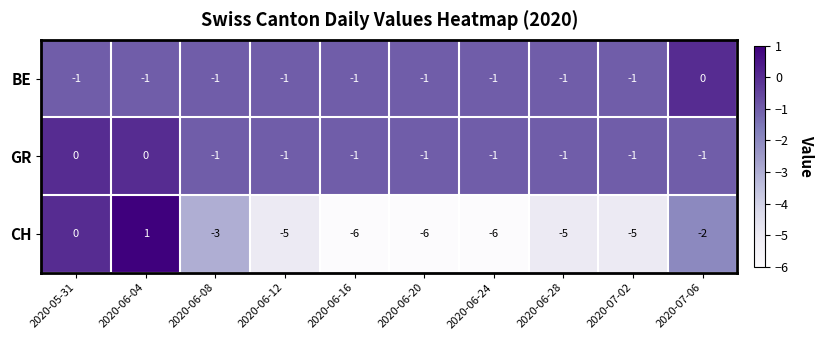

Which series has the largest total across all categories?

GR